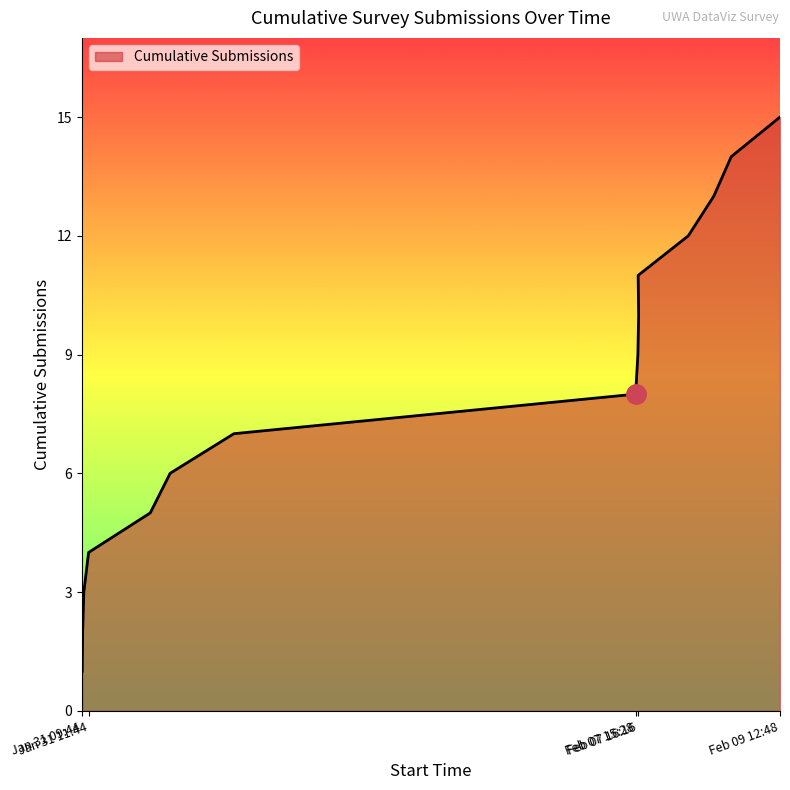

What position from the left is 2022-02-08 21:30?

14